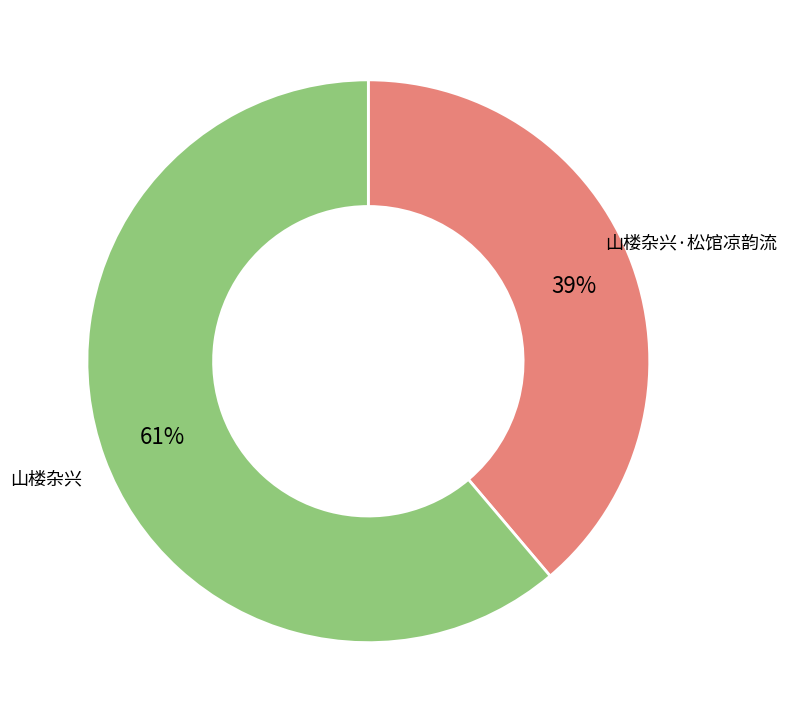

Is there any slice that represents more than half of the pie?

Yes